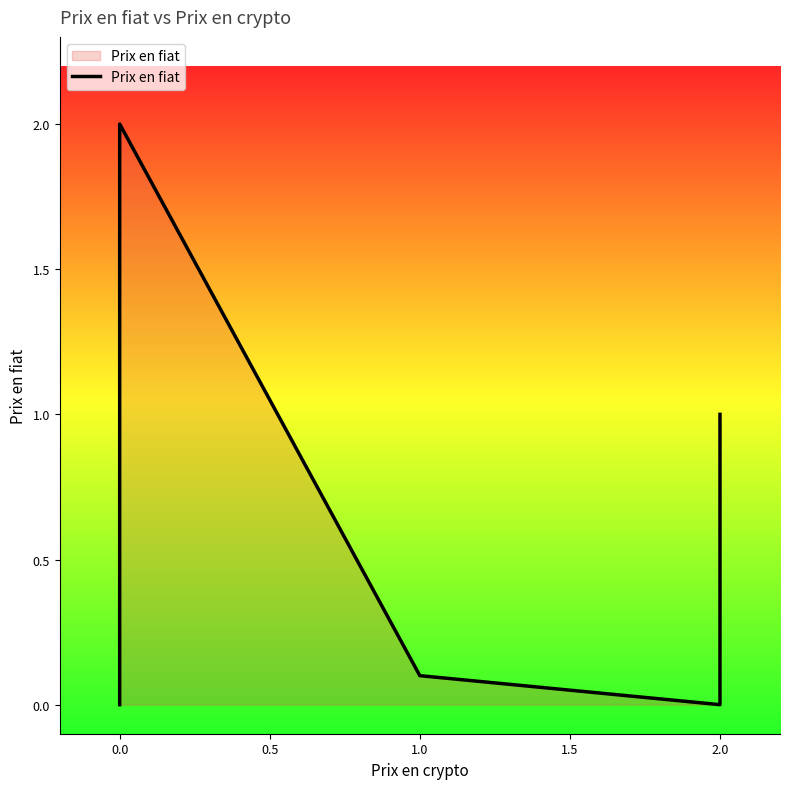

What is the difference between the second highest and minimum values?

1.0